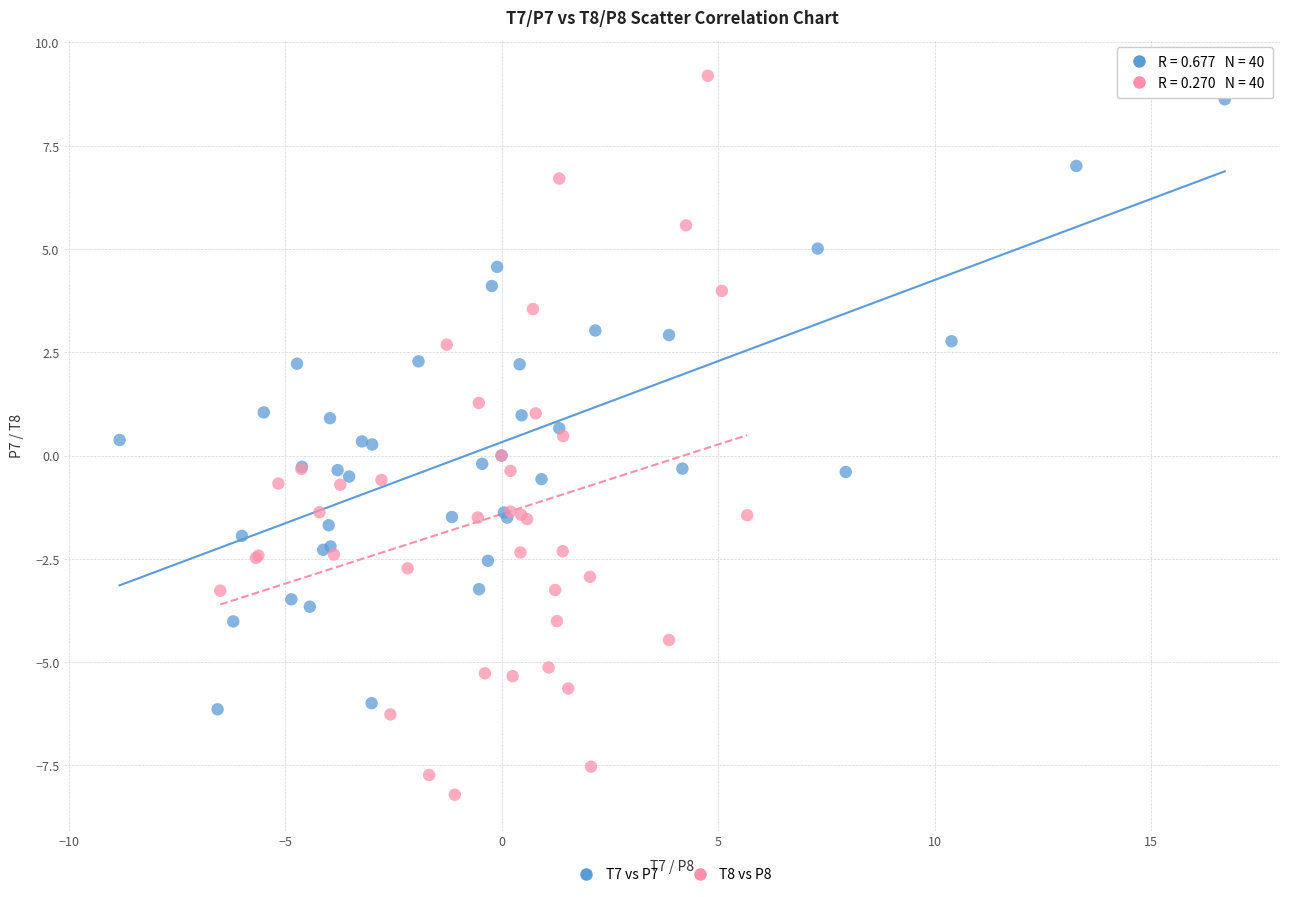

Which series contains the lowest Y value?

T8 vs P8